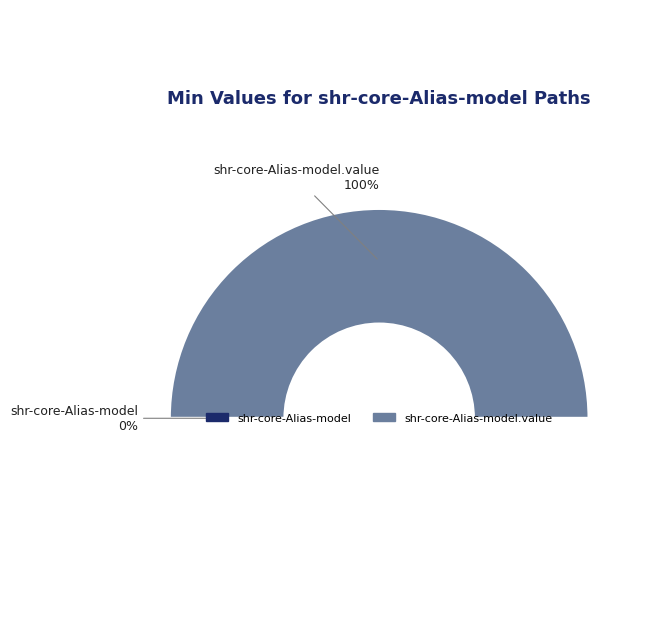

Is it true that shr-core-Alias-model is 0% of the pie?

True